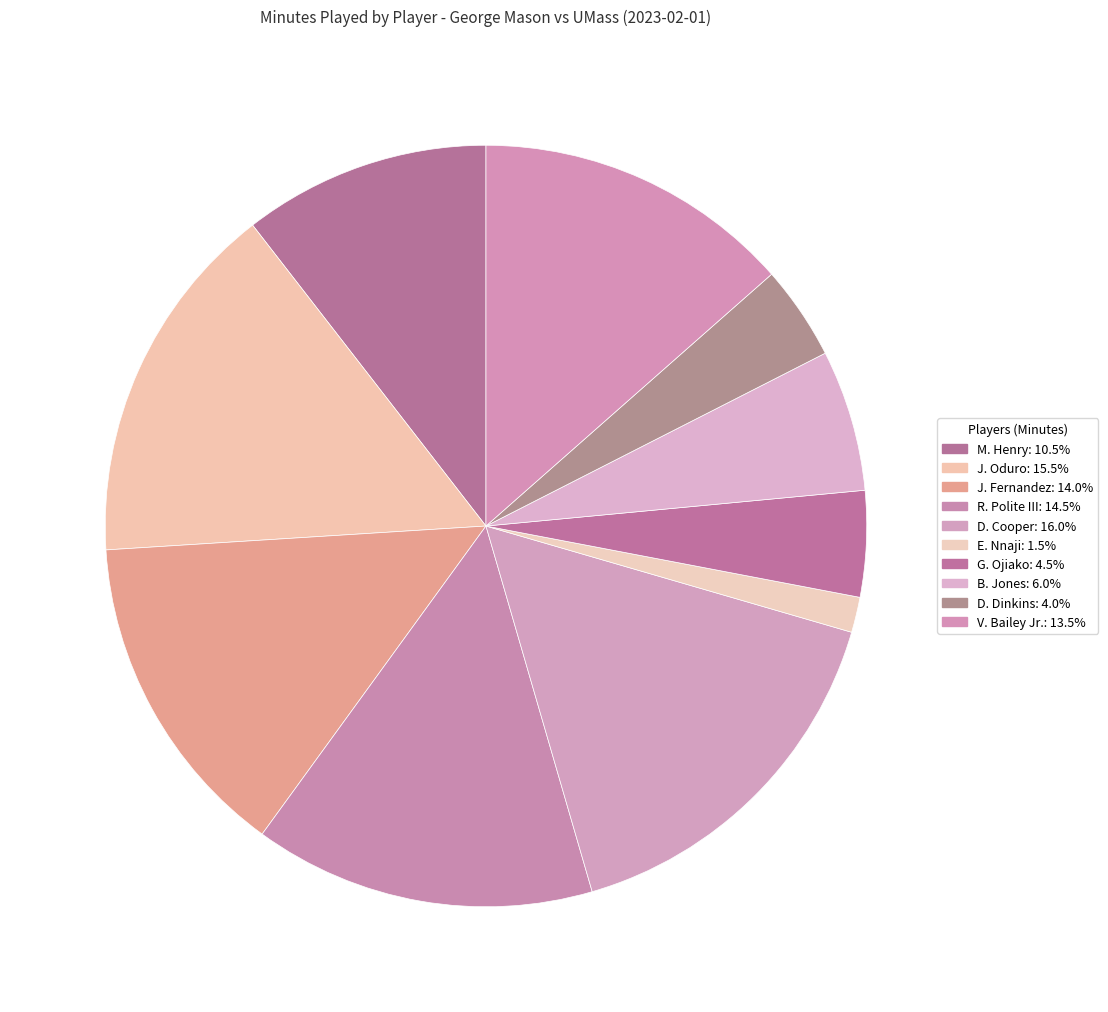

Which has a higher value, R. Polite III or D. Cooper?

D. Cooper